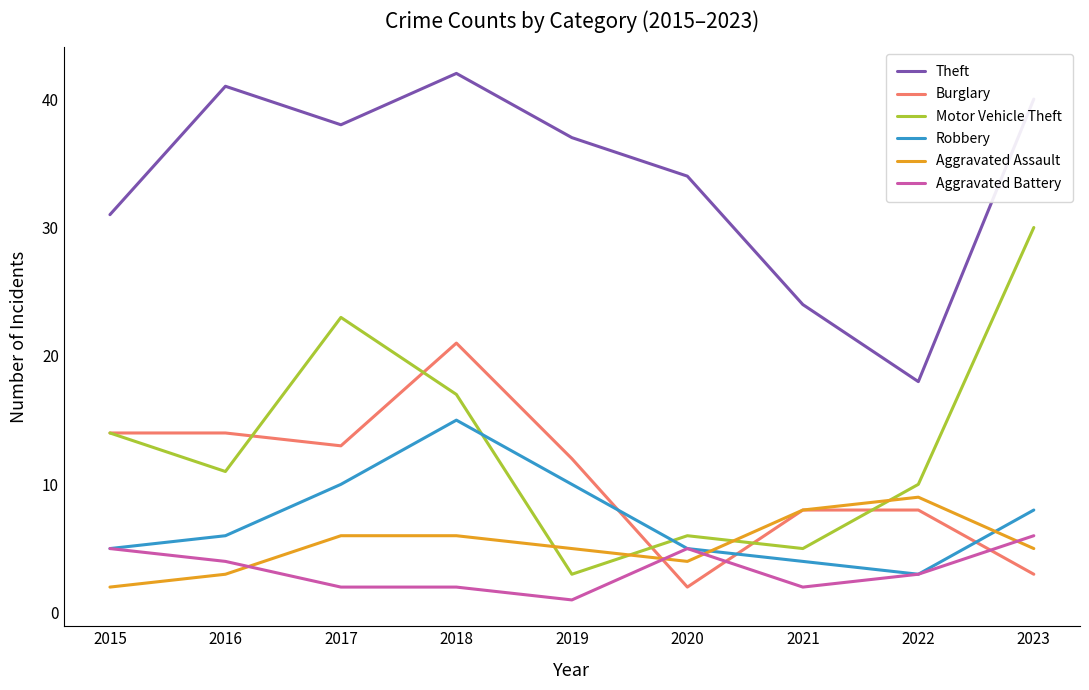

What are all the series names shown in the legend?

Theft, Burglary, Motor Vehicle Theft, Robbery, Aggravated Assault, Aggravated Battery